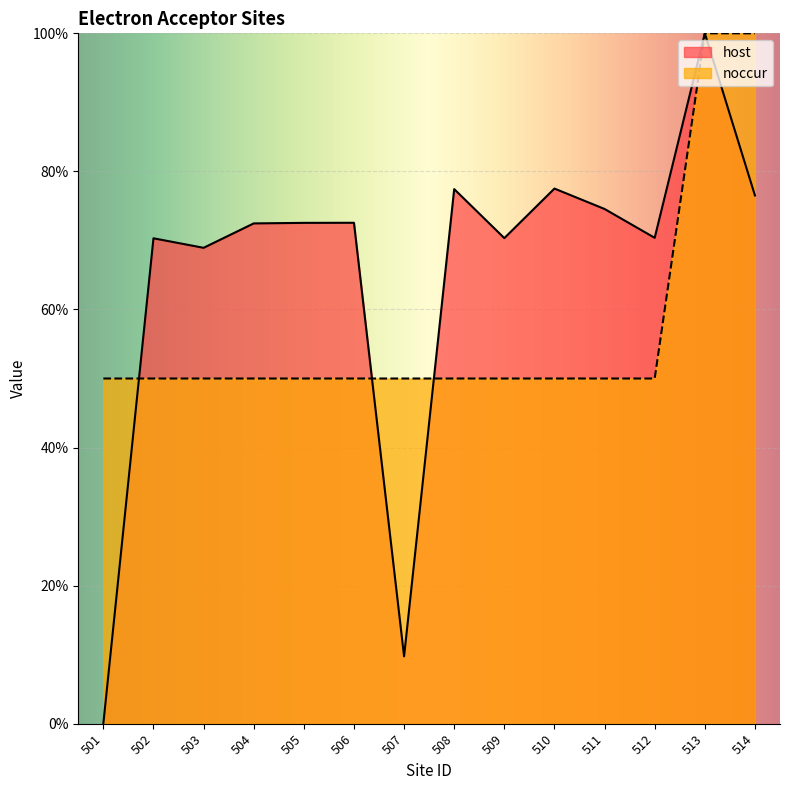

Reading right to left, transcribe all the data shown in this chart.

noccur: 514=100.0	513=100.0	512=50.0	511=50.0	510=50.0	509=50.0	508=50.0	507=50.0	506=50.0	505=50.0	504=50.0	503=50.0	502=50.0	501=50.0
host: 514=76.5	513=100.0	512=70.4	511=74.6	510=77.5	509=70.3	508=77.4	507=9.8	506=72.6	505=72.5	504=72.5	503=68.9	502=70.3	501=0.0